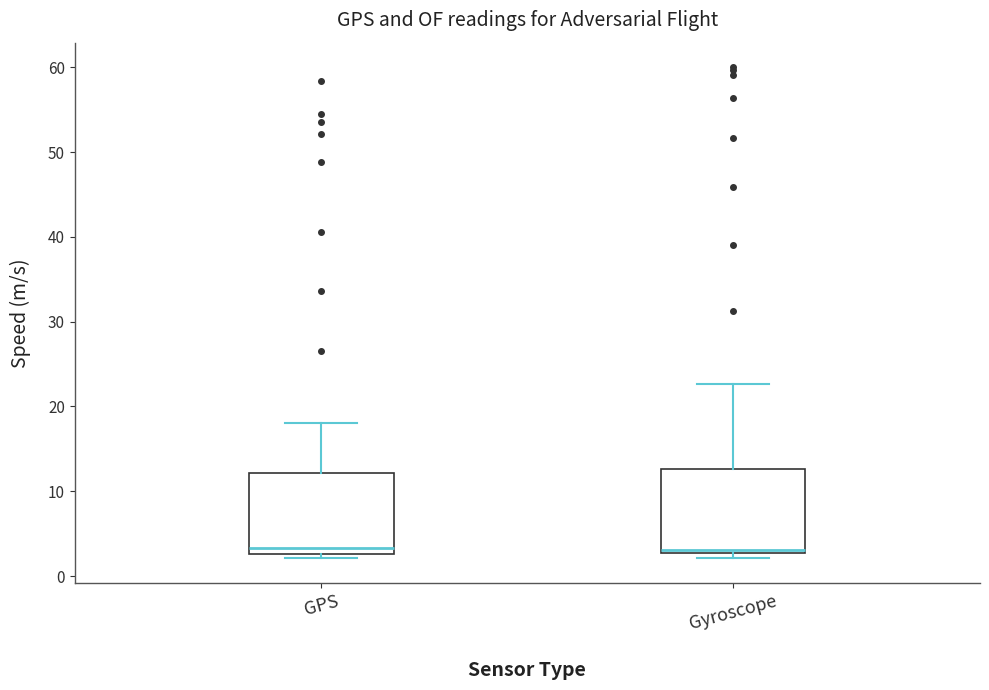

Where is the upper edge of the box for Gyroscope on the y-axis? The values are not printed on the chart, so give them approximately, as read against the axis.

13